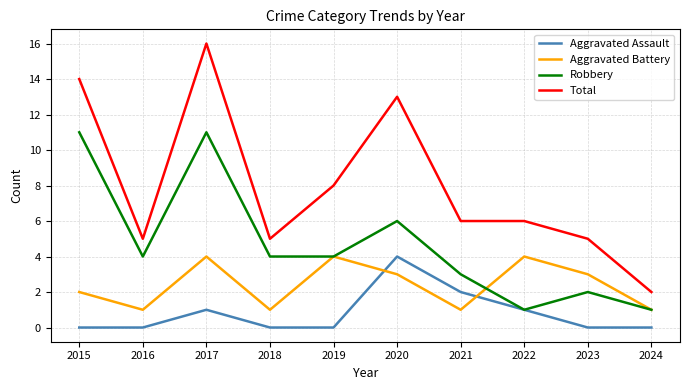

Reading right to left, extract all data points from this chart.

Aggravated Assault: 2024=0	2023=0	2022=1	2021=2	2020=4	2019=0	2018=0	2017=1	2016=0	2015=0
Aggravated Battery: 2024=1	2023=3	2022=4	2021=1	2020=3	2019=4	2018=1	2017=4	2016=1	2015=2
Robbery: 2024=1	2023=2	2022=1	2021=3	2020=6	2019=4	2018=4	2017=11	2016=4	2015=11
Total: 2024=2	2023=5	2022=6	2021=6	2020=13	2019=8	2018=5	2017=16	2016=5	2015=14